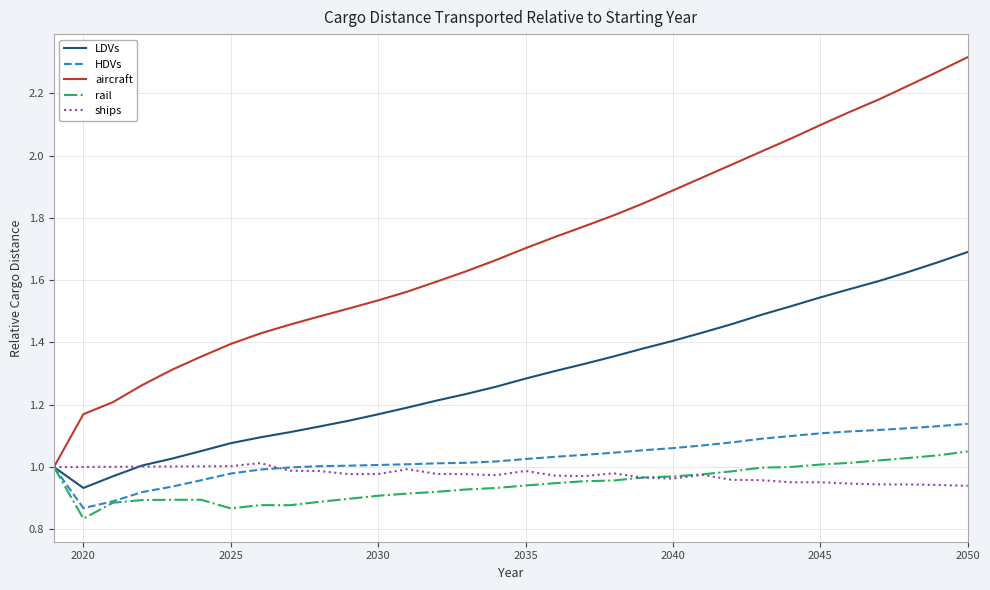

Which series has the largest range (max minus min)?

aircraft